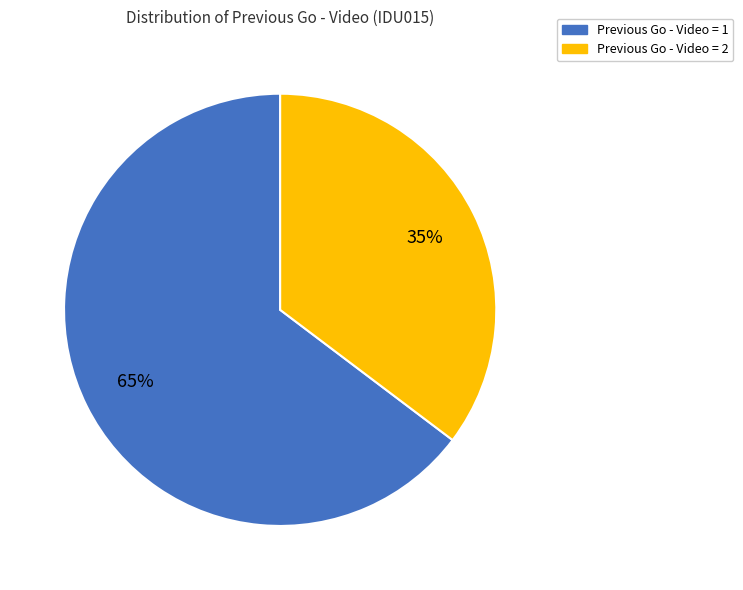

Is there a majority slice in this chart?

Yes